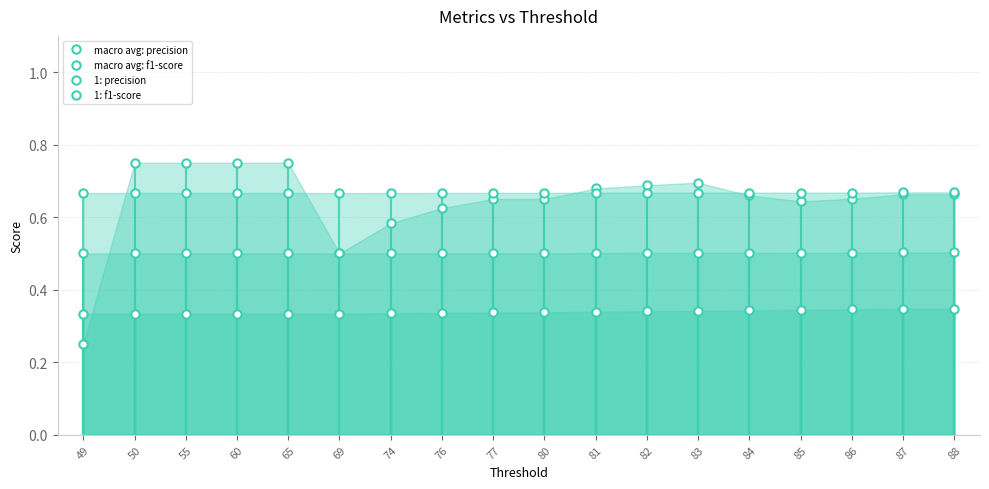

At which category is the sum across all series the highest?

50